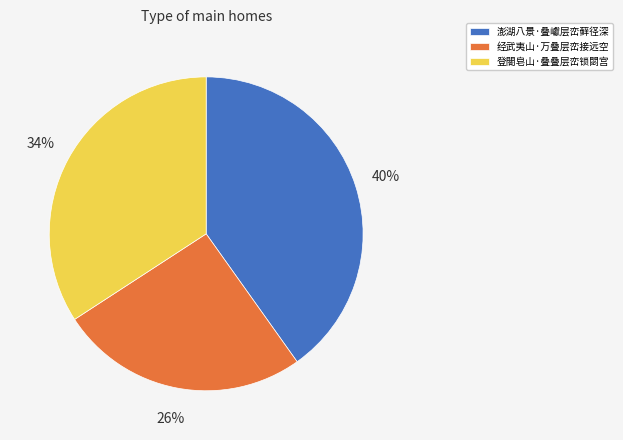

To the nearest percent, what is the average slice percentage?

33%